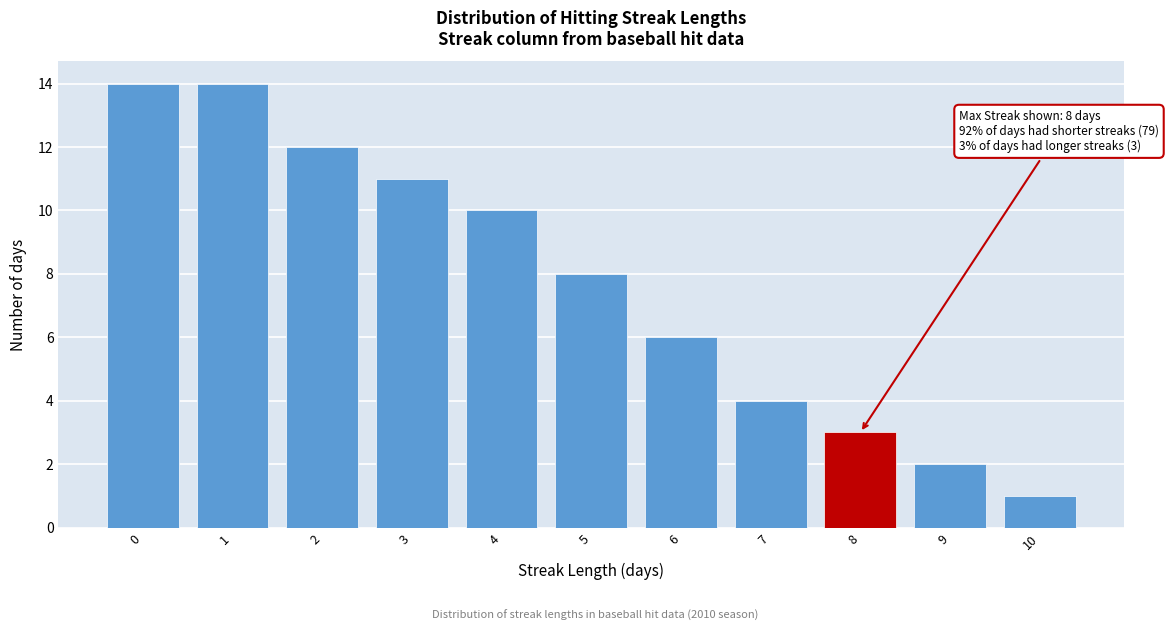

Reading left to right, list all the values displayed in this chart.

0=14	1=14	2=12	3=11	4=10	5=8	6=6	7=4	8=3	9=2	10=1